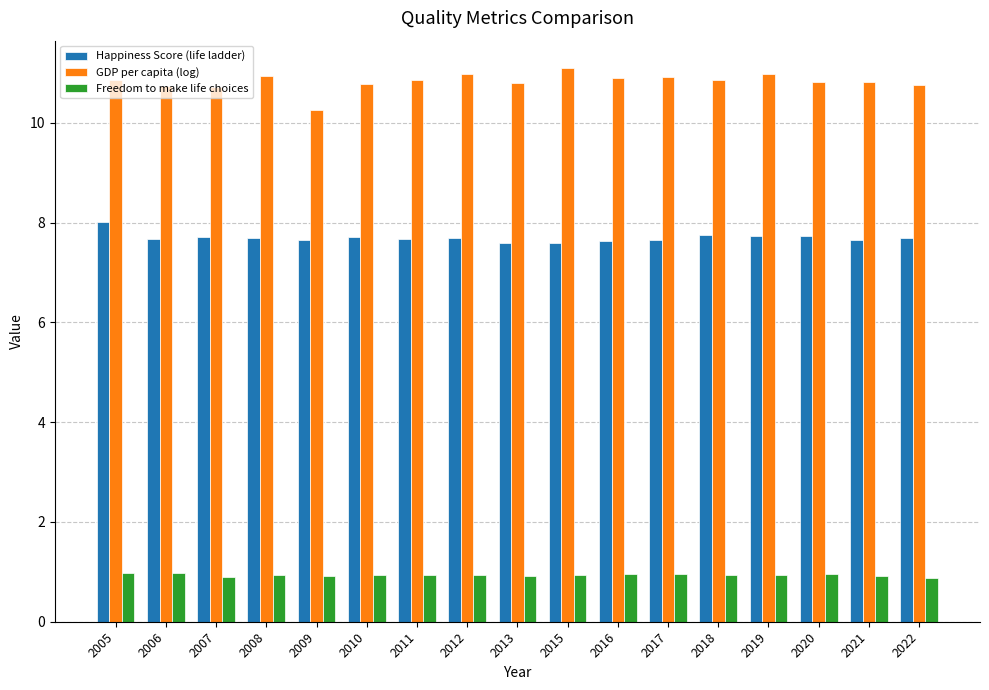

What is the value of the GDP per capita (log) bar at the 3rd from the left?

10.7